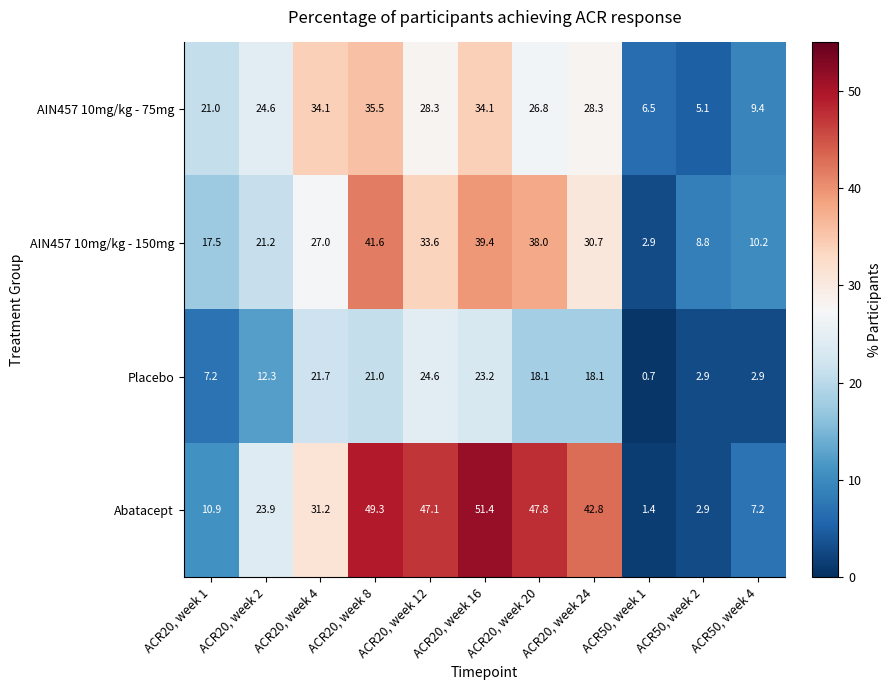

What is the total value across all series at ACR20, week 16?

148.1